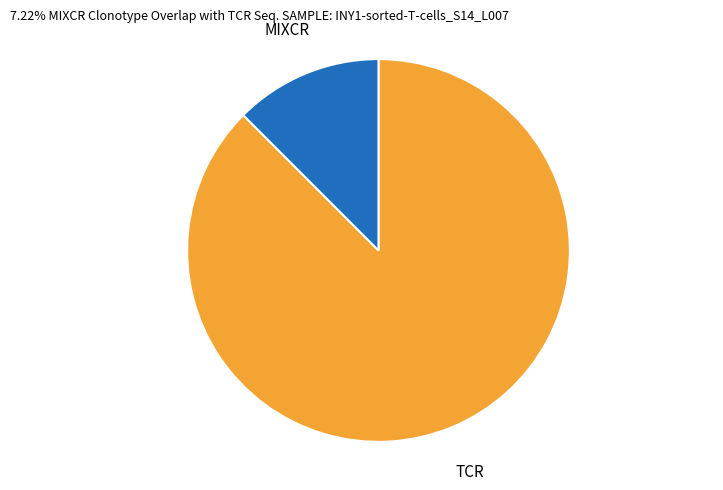

Which slice is the smallest?

MIXCR